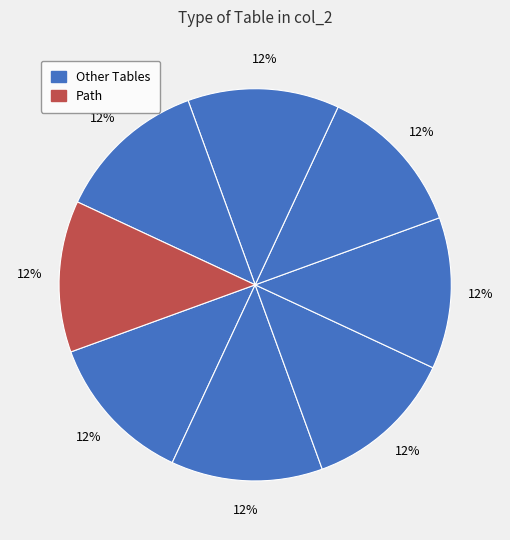

Count the number of slices in the pie.

8